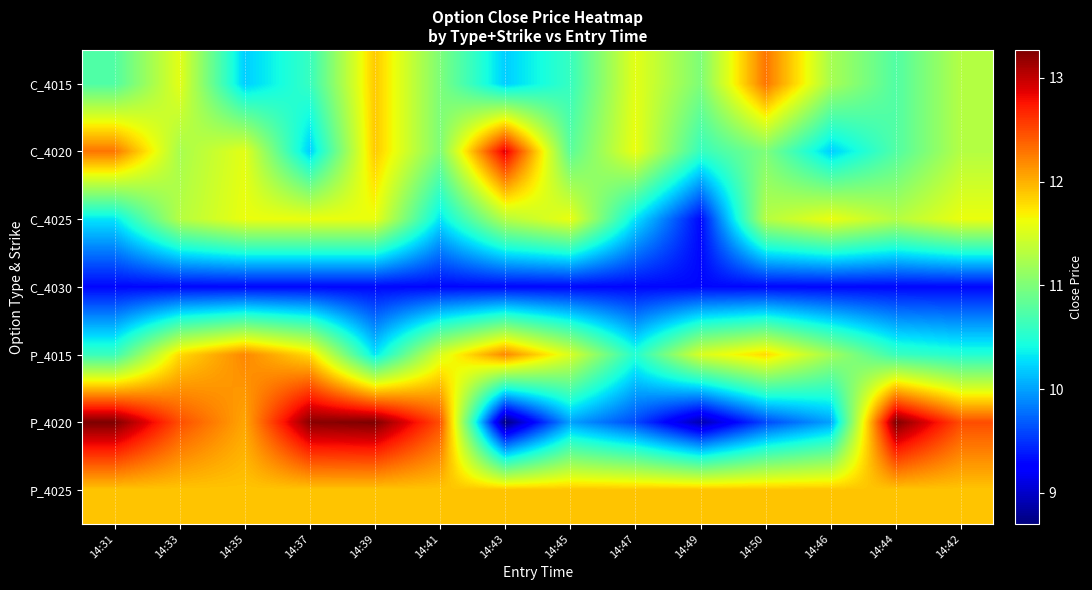

Reading right to left, list all the values displayed in this chart.

C_4015: 14:42=11.3	14:44=10.8	14:46=11.2	14:50=12.3	14:49=11.0	14:47=11.6	14:45=10.6	14:43=10.2	14:41=11.0	14:39=11.9	14:37=10.6	14:35=10.2	14:33=11.6	14:31=10.8
C_4020: 14:42=11.3	14:44=10.8	14:46=10.2	14:50=11.0	14:49=10.6	14:47=11.6	14:45=10.8	14:43=12.9	14:41=11.0	14:39=11.9	14:37=10.2	14:35=11.6	14:33=11.2	14:31=12.3
C_4025: 14:42=11.6	14:44=11.3	14:46=11.6	14:50=11.3	14:49=9.3	14:47=10.3	14:45=11.6	14:43=11.3	14:41=10.3	14:39=11.6	14:37=11.6	14:35=11.6	14:33=11.3	14:31=10.3
C_4030: 14:42=9.3	14:44=9.3	14:46=9.3	14:50=9.3	14:49=9.3	14:47=9.3	14:45=9.3	14:43=9.3	14:41=9.3	14:39=9.3	14:37=9.3	14:35=9.3	14:33=9.3	14:31=9.3
P_4015: 14:42=10.5	14:44=10.6	14:46=11.2	14:50=11.8	14:49=11.5	14:47=10.5	14:45=11.5	14:43=12.2	14:41=11.5	14:39=10.3	14:37=11.8	14:35=12.2	14:33=11.8	14:31=10.6
P_4020: 14:42=12.5	14:44=13.3	14:46=10.0	14:50=9.6	14:49=8.9	14:47=9.6	14:45=10.0	14:43=8.7	14:41=12.5	14:39=13.3	14:37=13.2	14:35=12.1	14:33=12.5	14:31=13.3
P_4025: 14:42=11.9	14:44=11.9	14:46=11.9	14:50=11.9	14:49=11.9	14:47=11.9	14:45=11.9	14:43=11.9	14:41=11.9	14:39=11.9	14:37=11.9	14:35=11.9	14:33=11.9	14:31=11.9